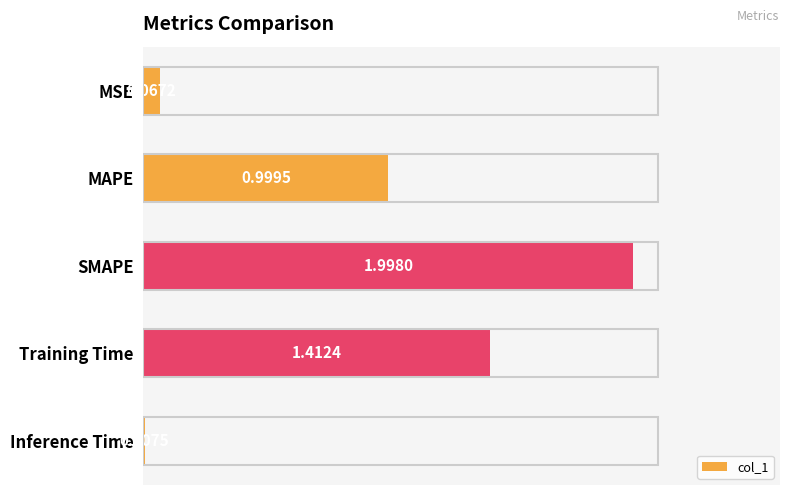

At which category does the chart reach its peak across all series?

SMAPE